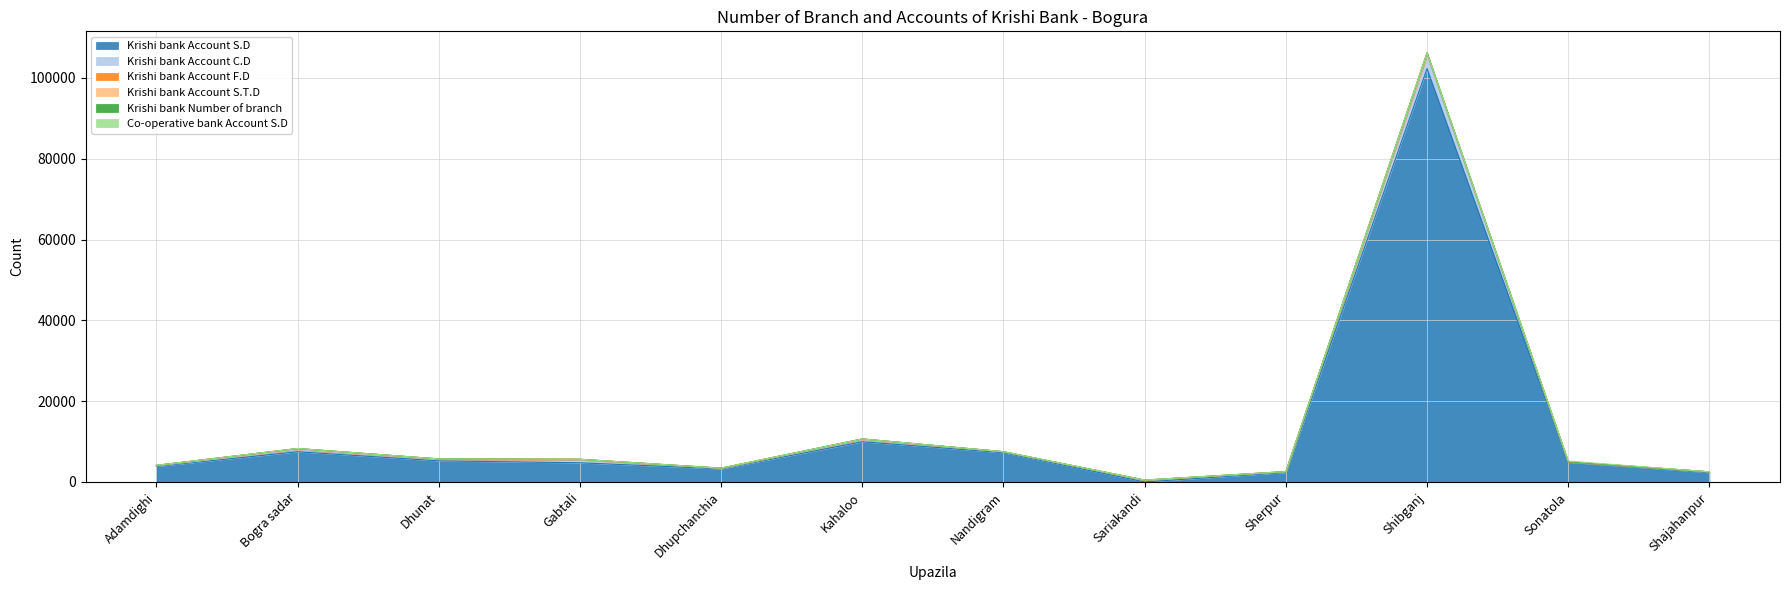

What is the sum of the Co-operative bank Account S.D values at Dhupchanchia and Bogra sadar?

8